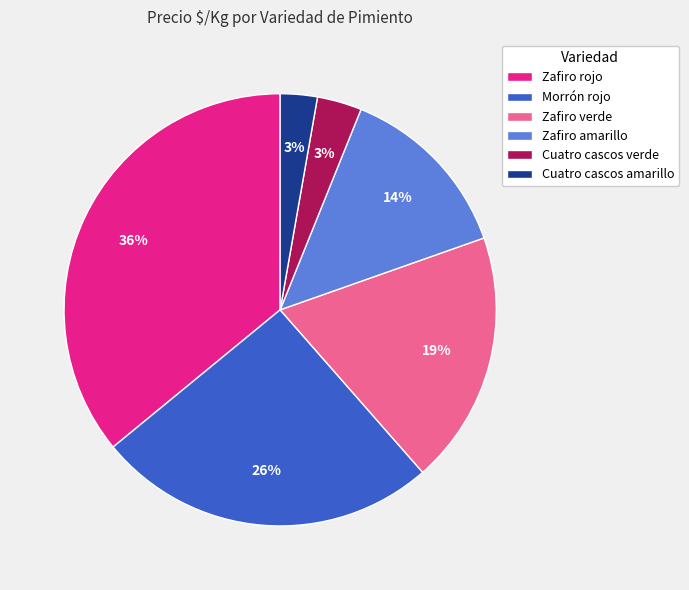

Count the number of slices in the pie.

6